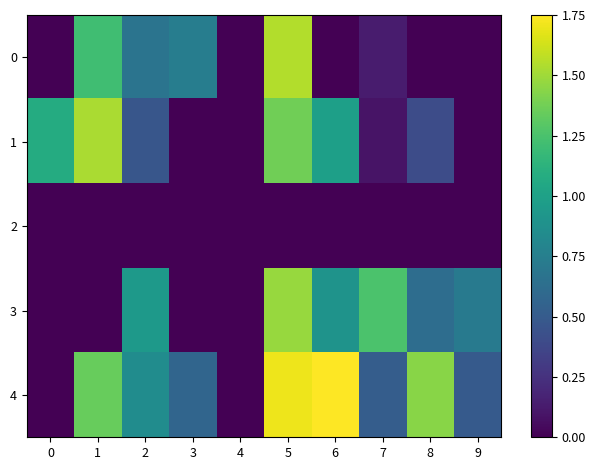

What is the maximum value shown in the chart?

1.8